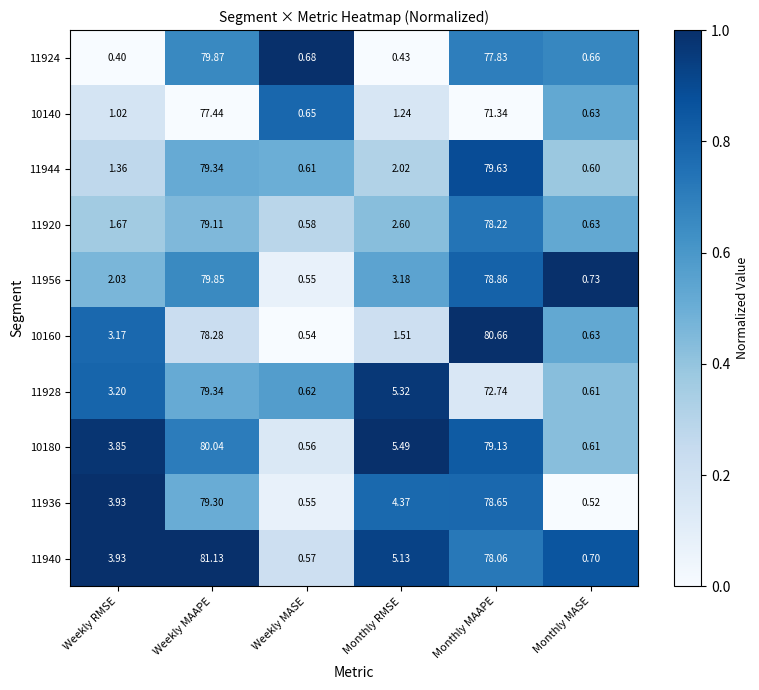

Between Weekly RMSE and Monthly RMSE, which series saw the biggest shift?

11928